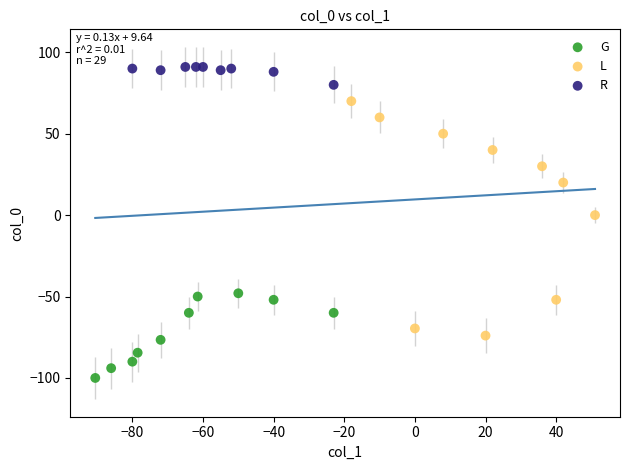

Which series reaches the minimum Y coordinate?

G